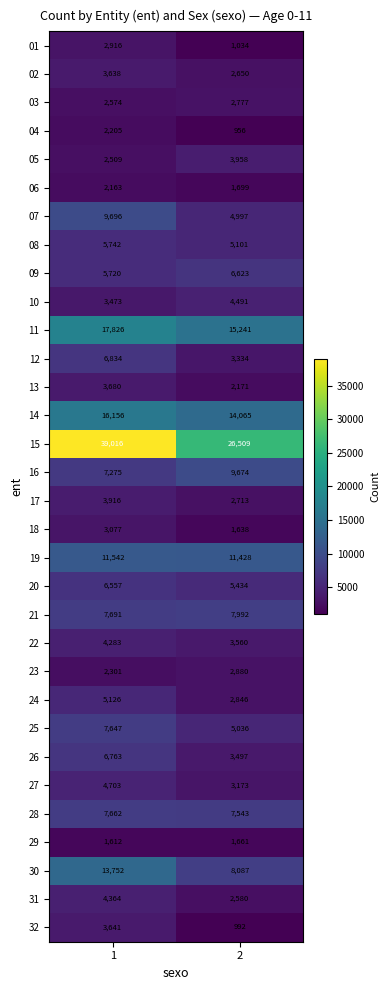

The value of 13 at 1 is 3680. True or false?

True